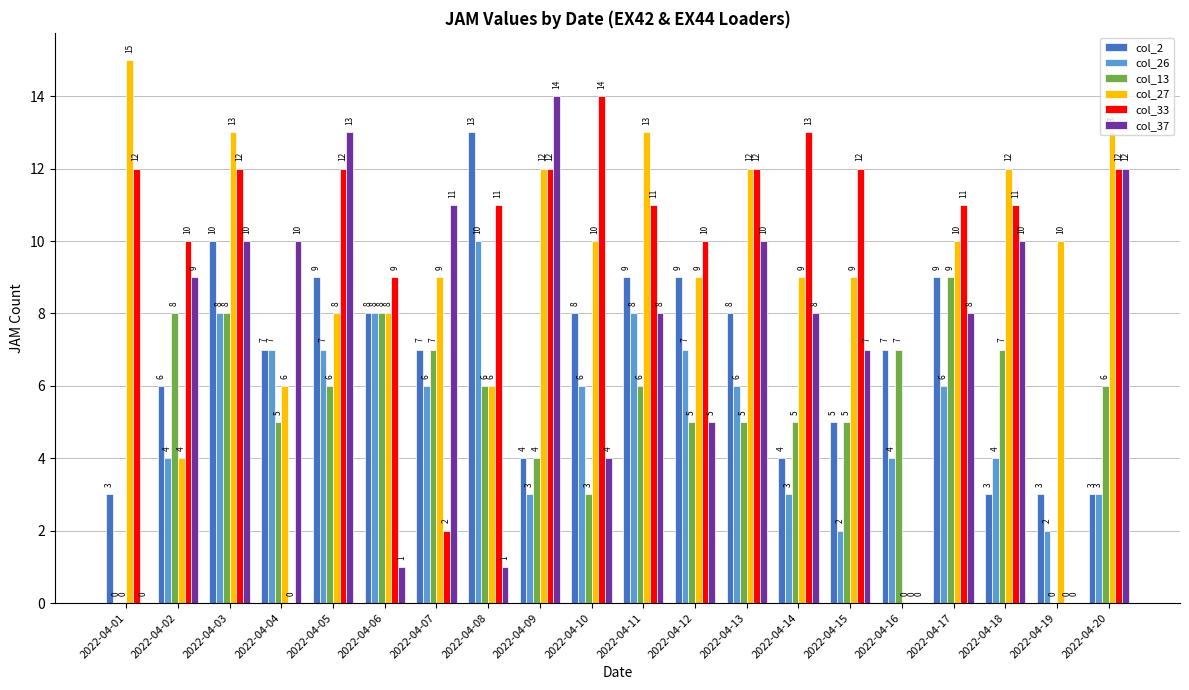

What is the sum of the col_27 values at 2022-04-06 and 2022-04-19?

18